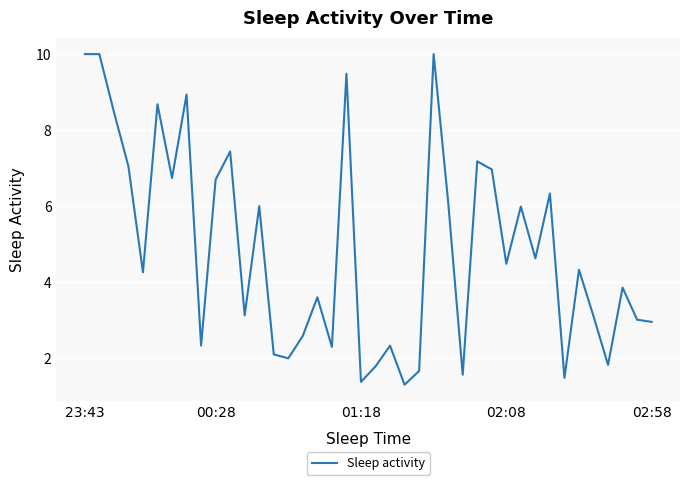

What is the difference between the maximum and minimum values?

8.7